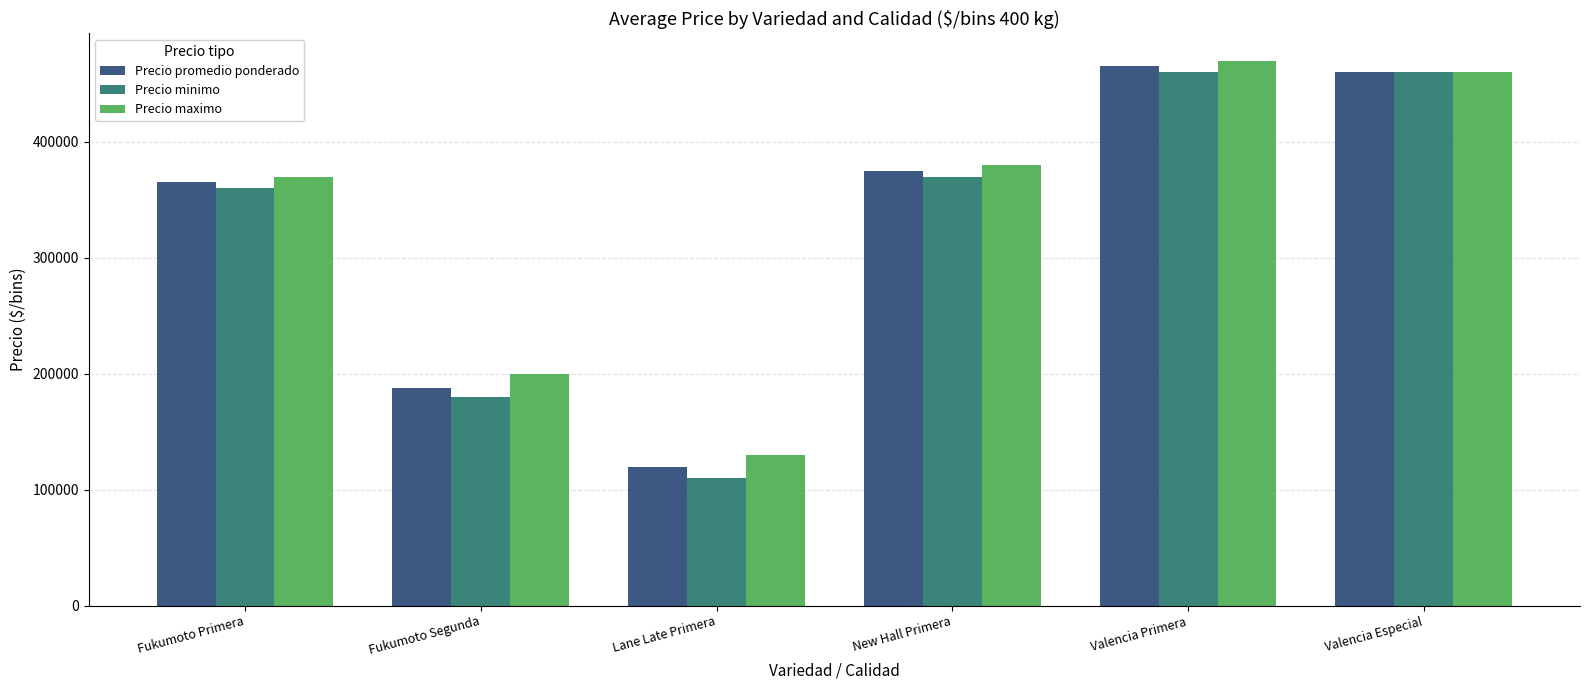

What is the greatest value displayed?

470000